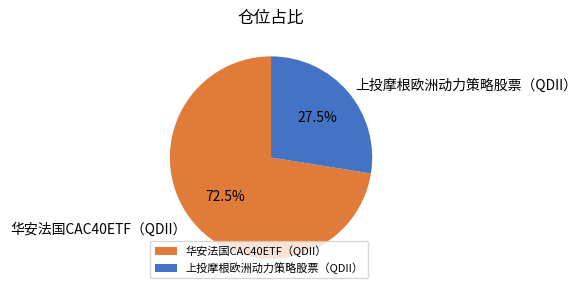

Between 上投摩根欧洲动力策略股票（QDII） and 华安法国CAC40ETF（QDII）, which is larger?

华安法国CAC40ETF（QDII）